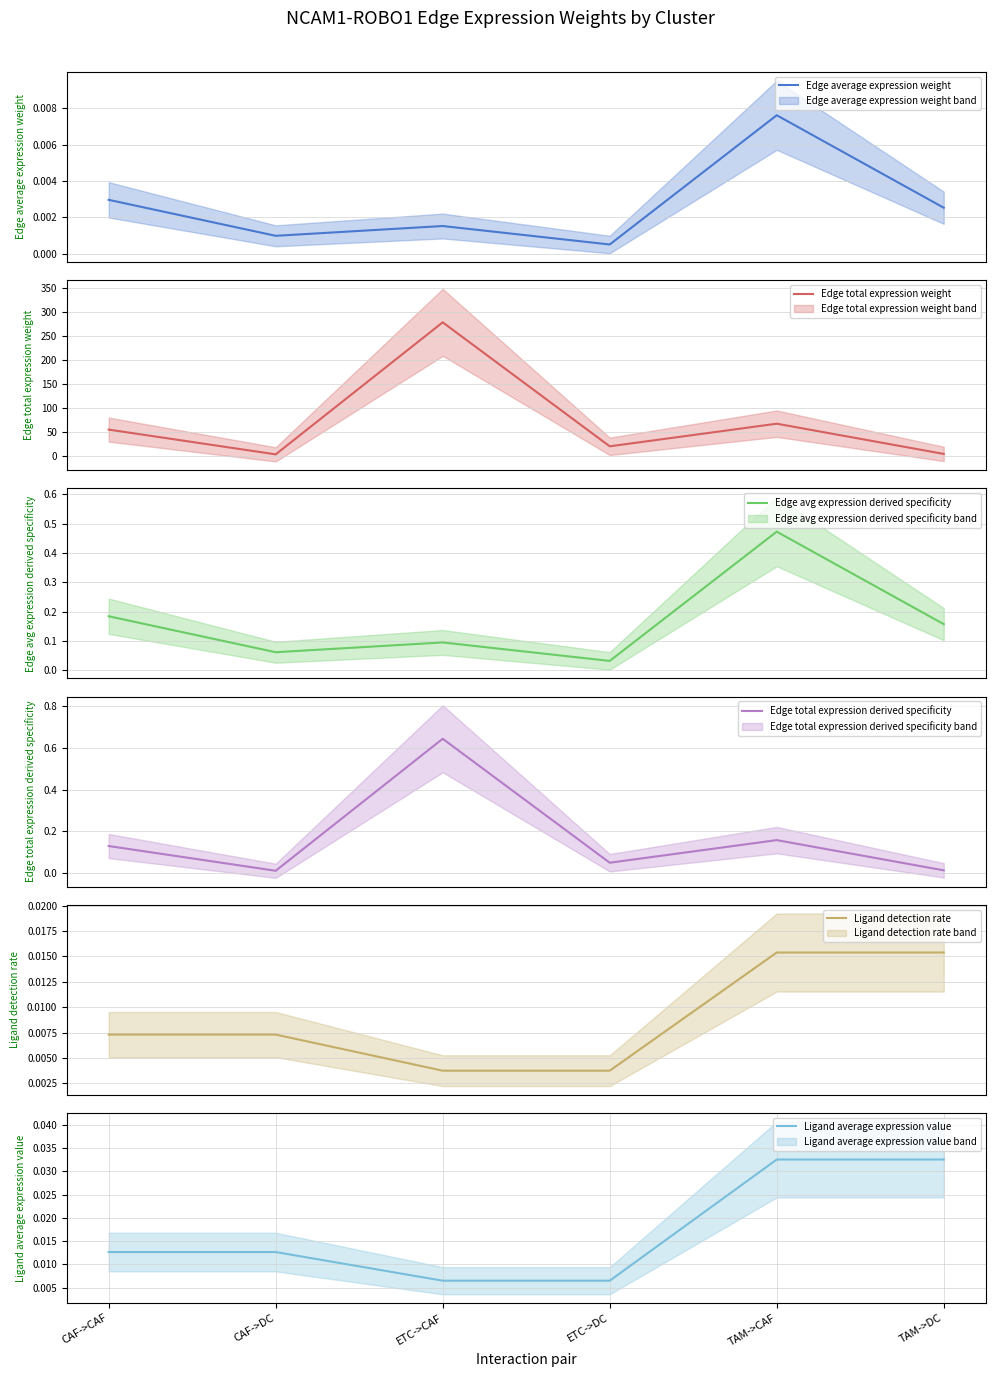

Which series has the largest total across all categories?

Edge total expression weight